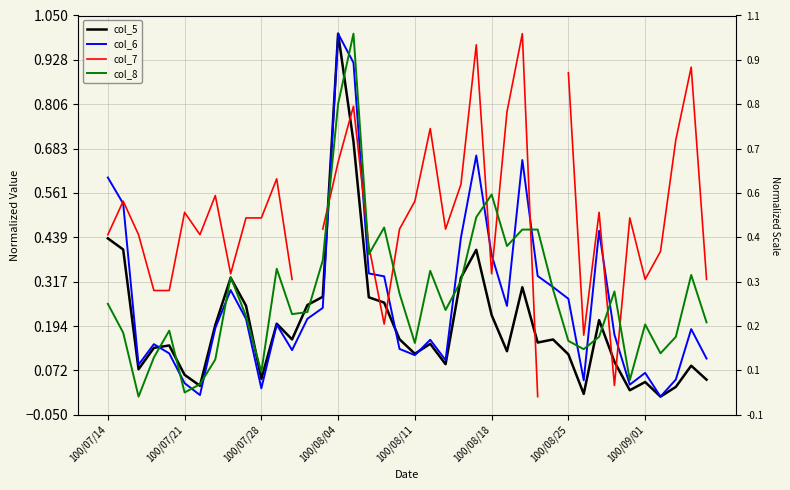

Which series ends up on top after the final intersection of col_5 and col_8?

col_8